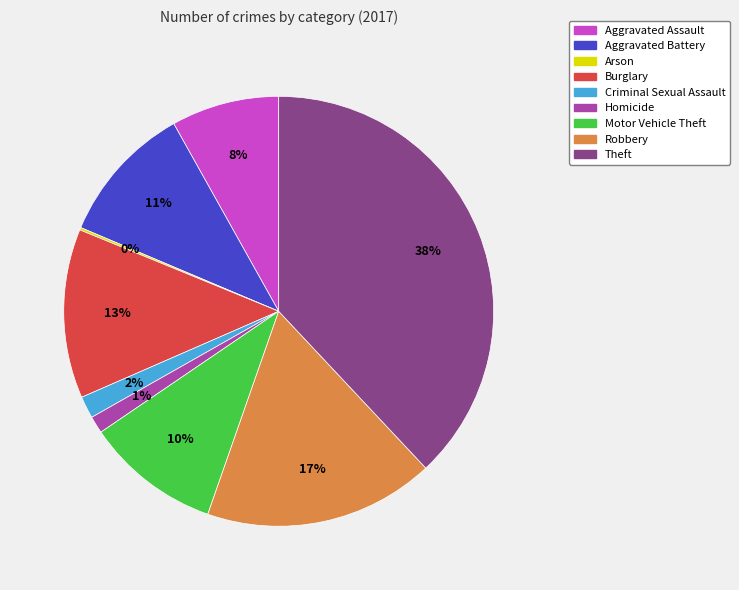

To the nearest percent, what is the combined percentage of Burglary and Homicide?

14%